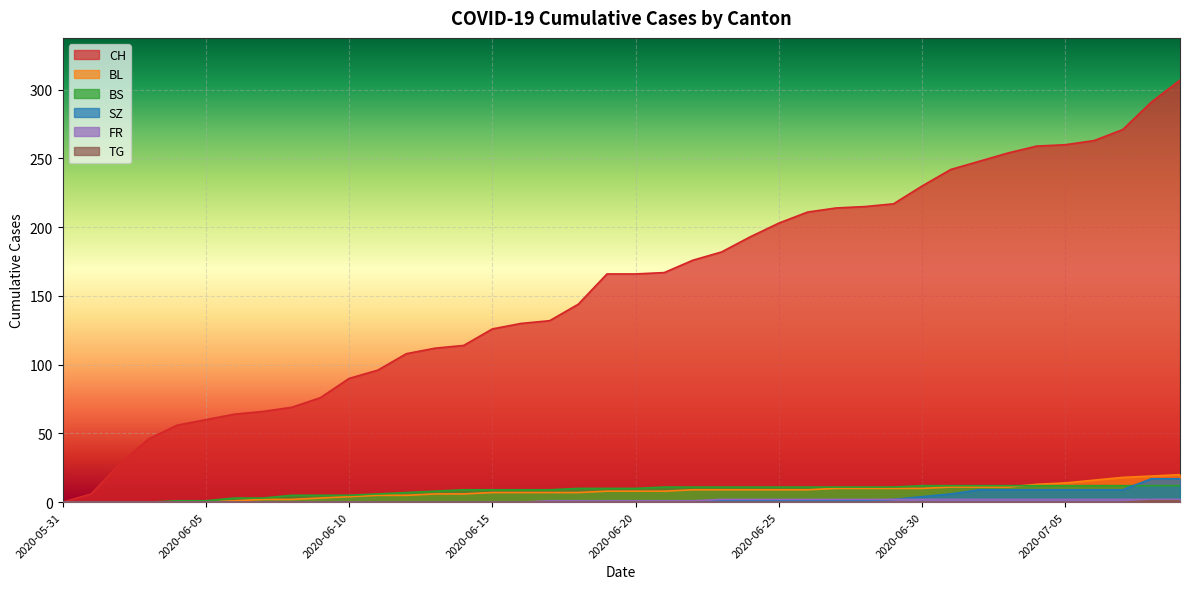

Which series changed the most between 2020-06-24 and 2020-07-05?

CH